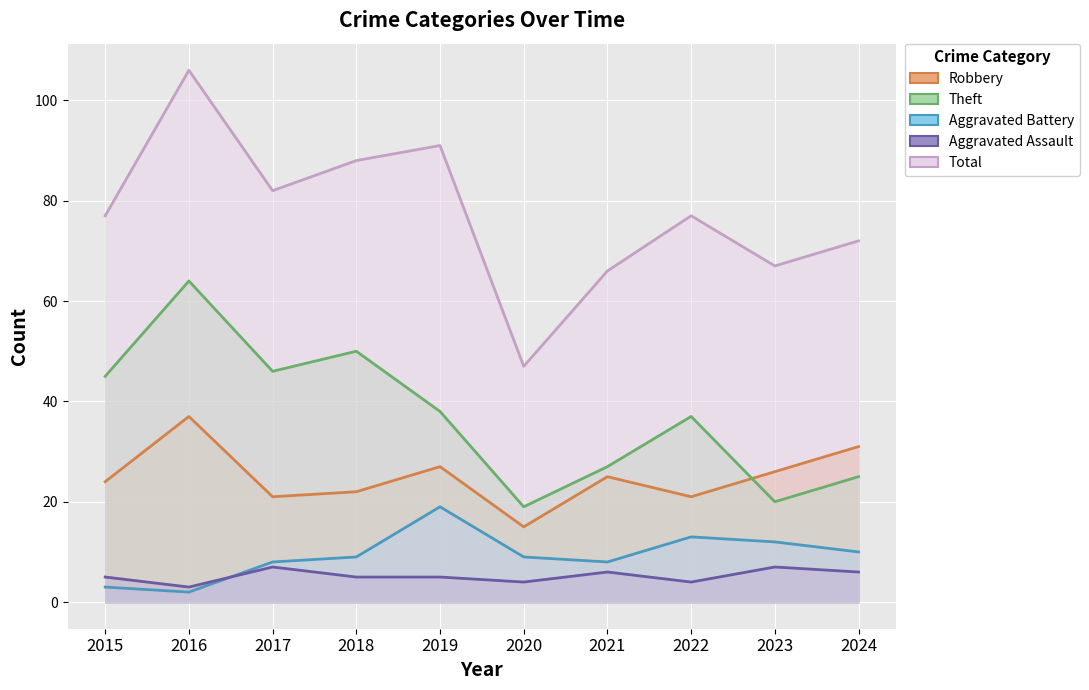

What is the average value of the Theft series?

37